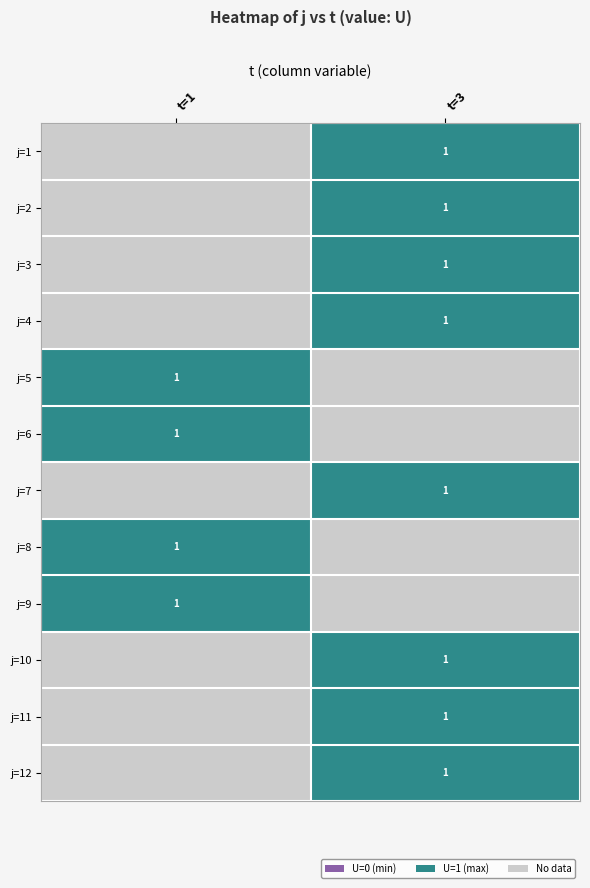

What is the spread (max minus min) of values at t=3?

2